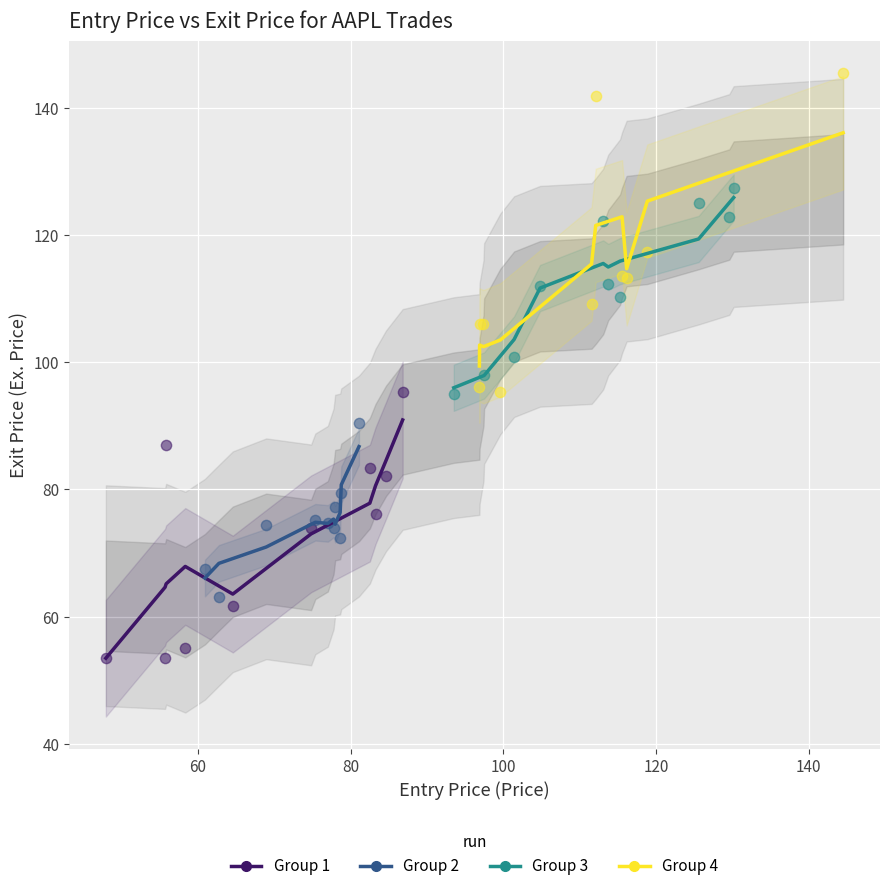

Which series has the widest spread of Y values?

Group 4